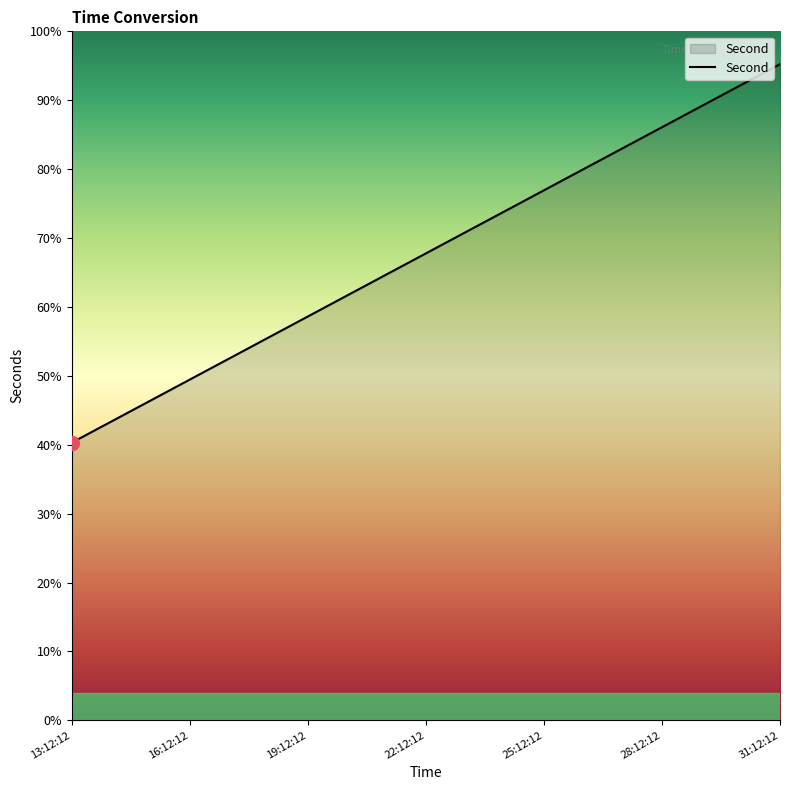

Does the chart display data point markers on the line(s)?

No